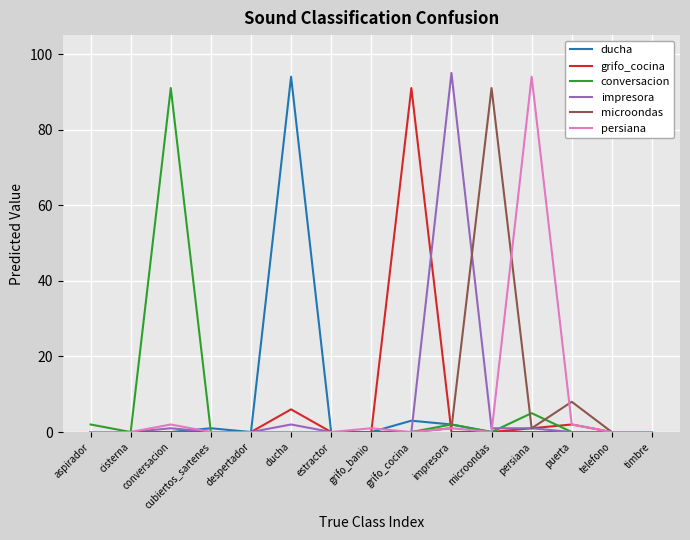

What are all the series names shown in the legend?

ducha, grifo_cocina, conversacion, impresora, microondas, persiana